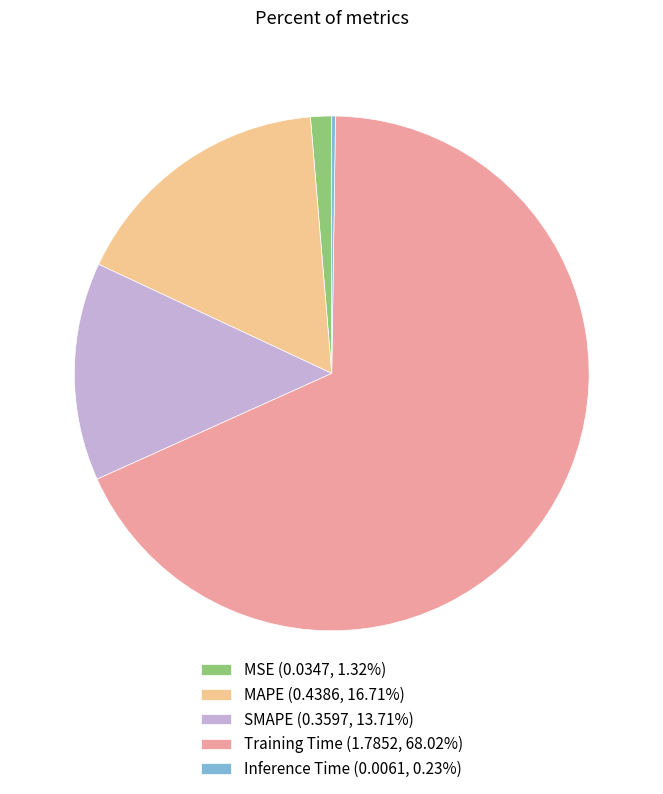

Do MAPE (0.4386, 16.71%) and MSE (0.0347, 1.32%) together represent more than half of the pie?

No